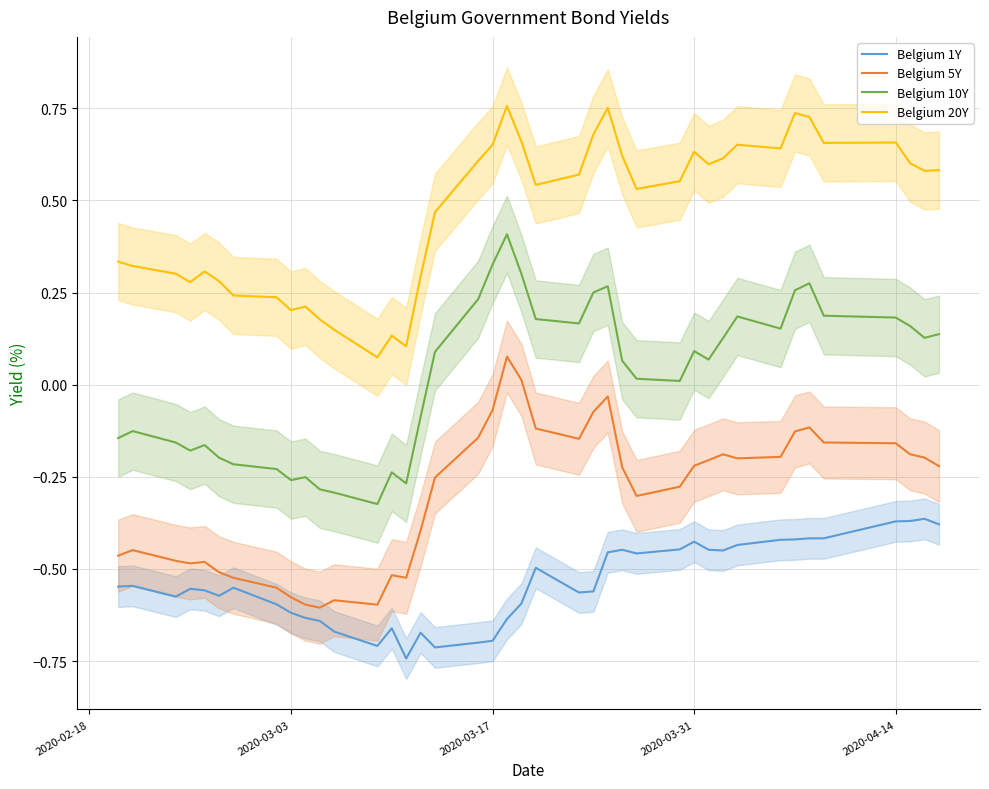

Reading left to right, extract all data points from this chart.

Belgium 1Y: -0.5	-0.5	-0.6	-0.6	-0.6	-0.6	-0.6	-0.6	-0.6	-0.6	-0.6	-0.7	-0.7	-0.7	-0.7	-0.7	-0.7	-0.7	-0.7	-0.6	-0.6	-0.5	-0.6	-0.6	-0.5	-0.4	-0.5	-0.4	-0.4	-0.4	-0.5	-0.4	-0.4	-0.4	-0.4	-0.4	-0.4	-0.4	-0.4	-0.4
Belgium 5Y: -0.5	-0.4	-0.5	-0.5	-0.5	-0.5	-0.5	-0.6	-0.6	-0.6	-0.6	-0.6	-0.6	-0.5	-0.5	-0.4	-0.3	-0.1	-0.1	0.1	0.0	-0.1	-0.1	-0.1	-0.0	-0.2	-0.3	-0.3	-0.2	-0.2	-0.2	-0.2	-0.2	-0.1	-0.1	-0.2	-0.2	-0.2	-0.2	-0.2
Belgium 10Y: -0.1	-0.1	-0.2	-0.2	-0.2	-0.2	-0.2	-0.2	-0.3	-0.3	-0.3	-0.3	-0.3	-0.2	-0.3	-0.1	0.1	0.2	0.3	0.4	0.3	0.2	0.2	0.2	0.3	0.1	0.0	0.0	0.1	0.1	0.1	0.2	0.2	0.3	0.3	0.2	0.2	0.2	0.1	0.1
Belgium 20Y: 0.3	0.3	0.3	0.3	0.3	0.3	0.2	0.2	0.2	0.2	0.2	0.1	0.1	0.1	0.1	0.3	0.5	0.6	0.7	0.8	0.7	0.5	0.6	0.7	0.8	0.6	0.5	0.6	0.6	0.6	0.6	0.7	0.6	0.7	0.7	0.7	0.7	0.6	0.6	0.6